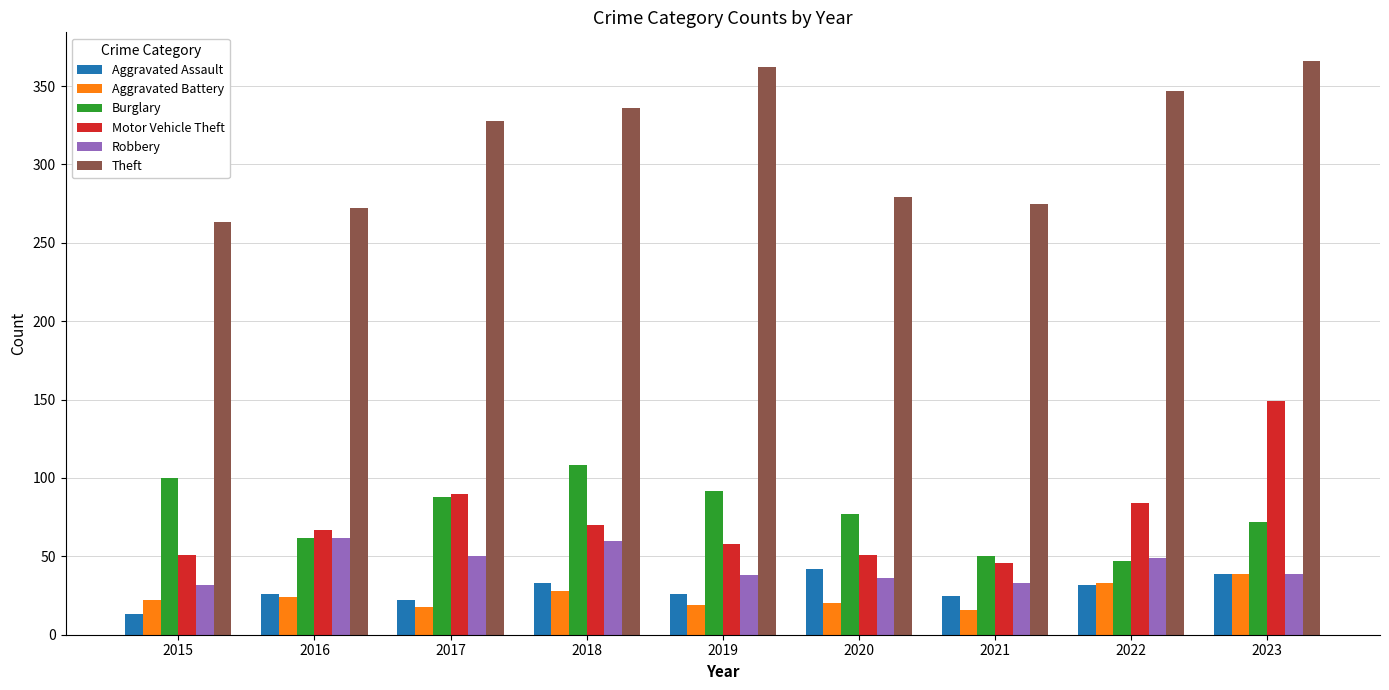

The value of Theft at 2015 is 58. True or false?

False